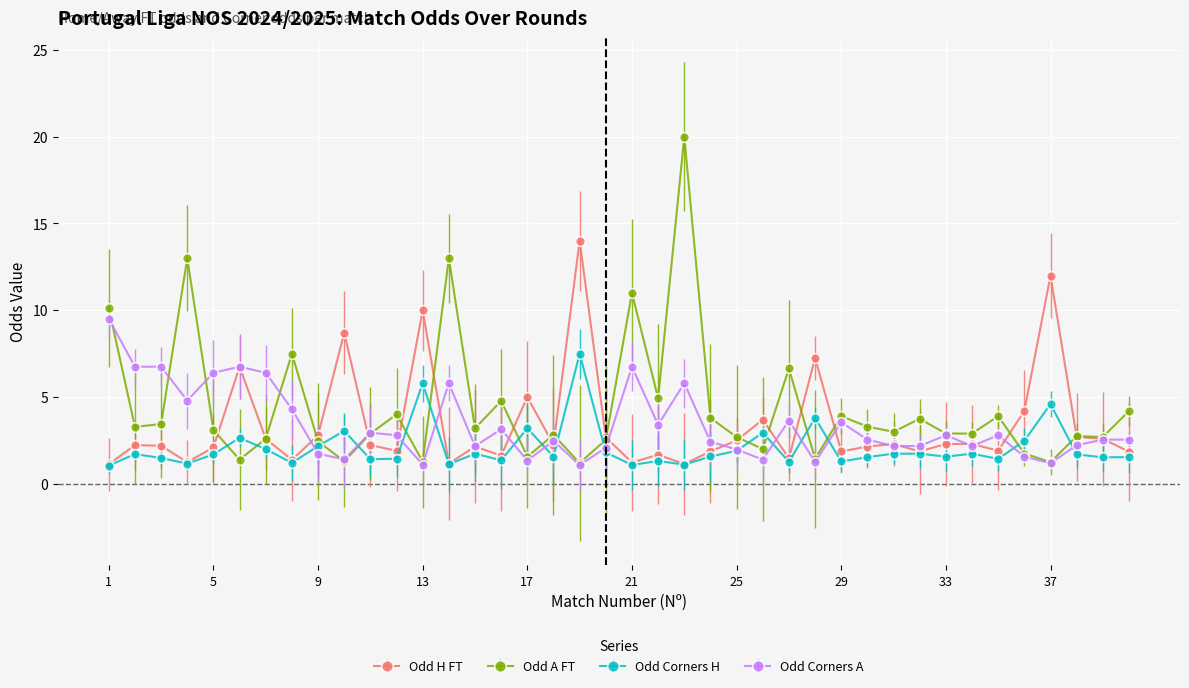

What is the value of the Odd H FT point at the 6th from the left?

6.8